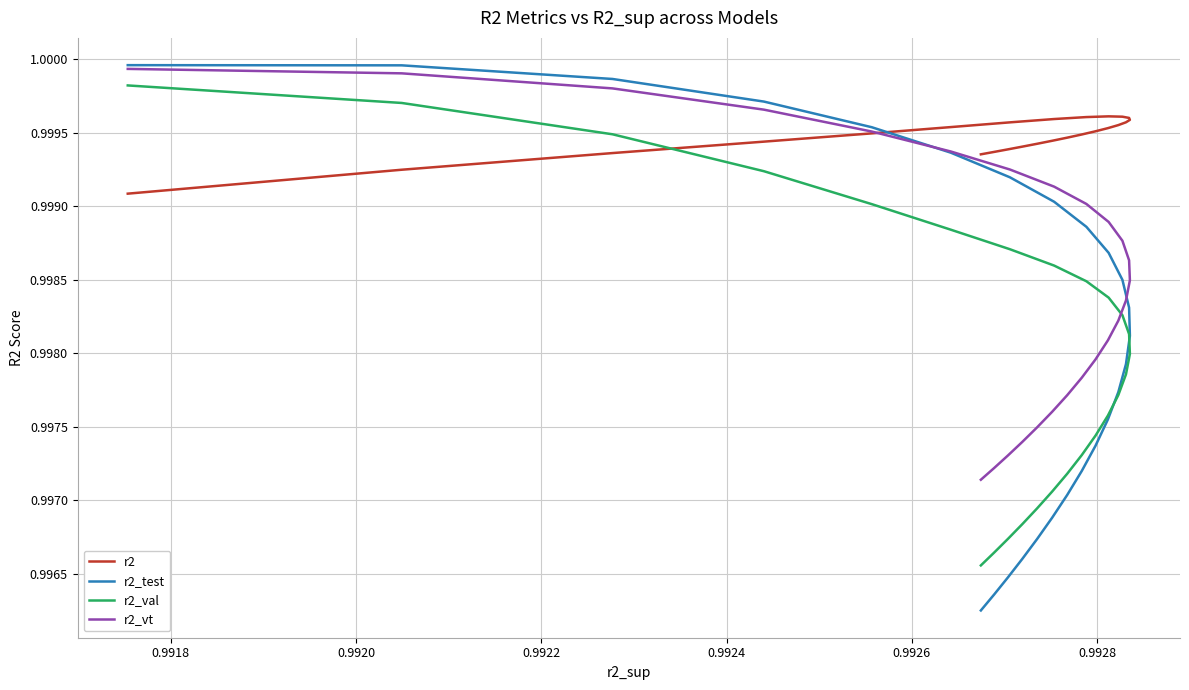

Reading left to right, transcribe all the data shown in this chart.

r2: 1.0	1.0	1.0	1.0	1.0	1.0	1.0	1.0	1.0	1.0	1.0	1.0	1.0	1.0	1.0	1.0	1.0	1.0	1.0	1.0	1.0	1.0	1.0	1.0	1.0
r2_test: 1.0	1.0	1.0	1.0	1.0	1.0	1.0	1.0	1.0	1.0	1.0	1.0	1.0	1.0	1.0	1.0	1.0	1.0	1.0	1.0	1.0	1.0	1.0	1.0	1.0
r2_val: 1.0	1.0	1.0	1.0	1.0	1.0	1.0	1.0	1.0	1.0	1.0	1.0	1.0	1.0	1.0	1.0	1.0	1.0	1.0	1.0	1.0	1.0	1.0	1.0	1.0
r2_vt: 1.0	1.0	1.0	1.0	1.0	1.0	1.0	1.0	1.0	1.0	1.0	1.0	1.0	1.0	1.0	1.0	1.0	1.0	1.0	1.0	1.0	1.0	1.0	1.0	1.0